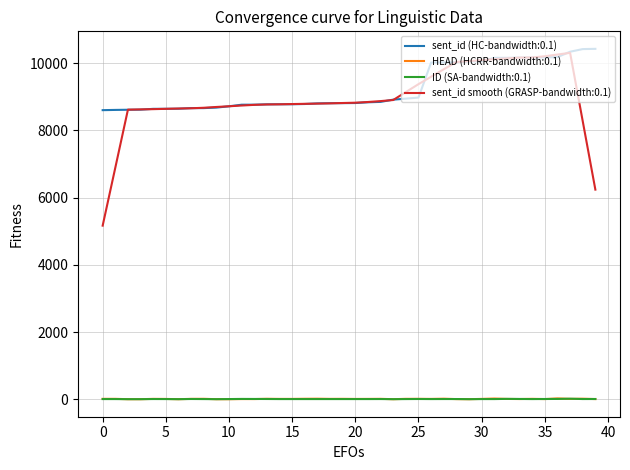

True or false: sent_id (HC-bandwidth:0.1) and ID (SA-bandwidth:0.1) intersect in this chart.

False